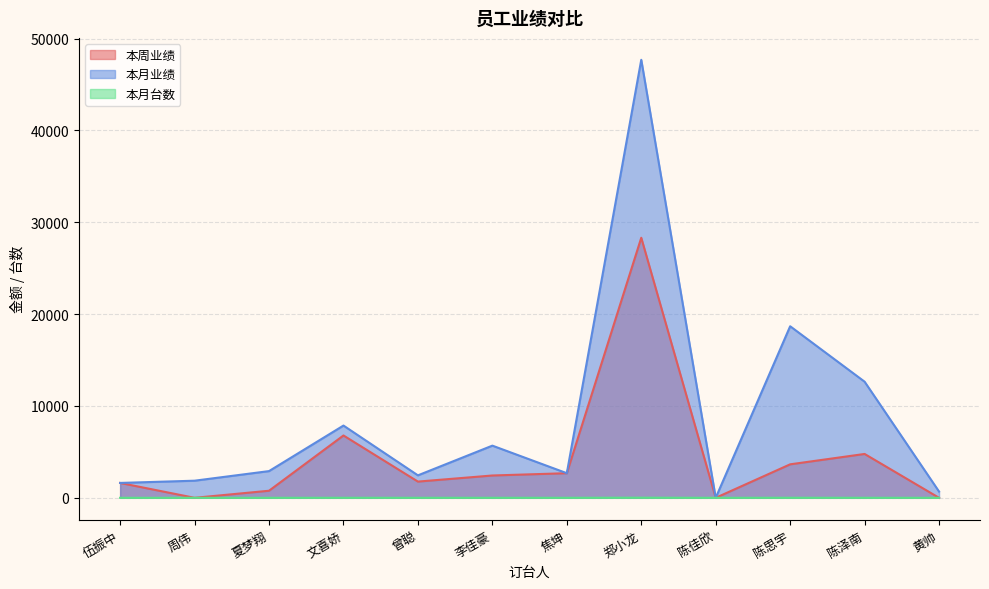

How many lines are shown in the chart?

3